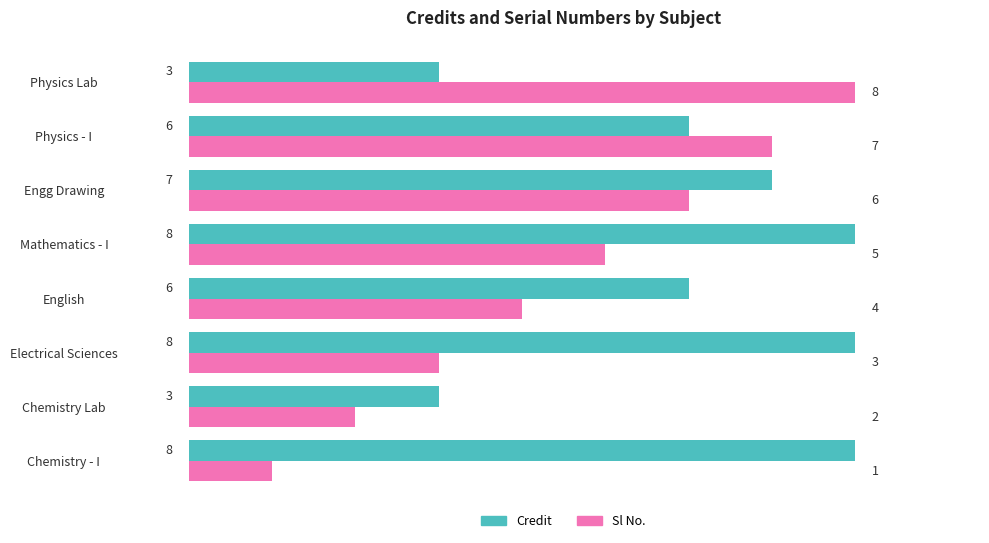

Count the Credit values in the range 6 to 8.

6